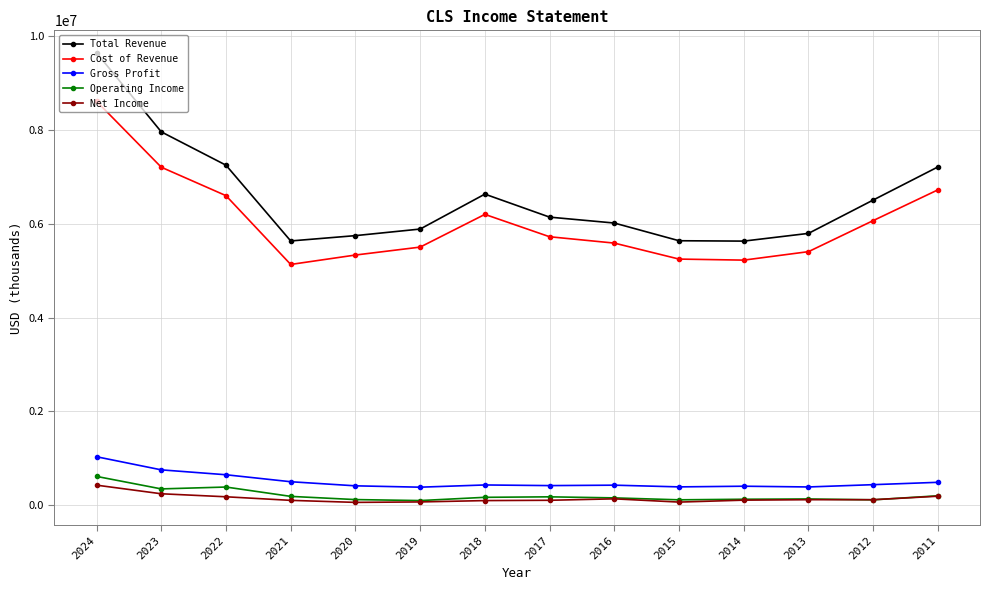

True or false: Total Revenue and Net Income intersect in this chart.

False